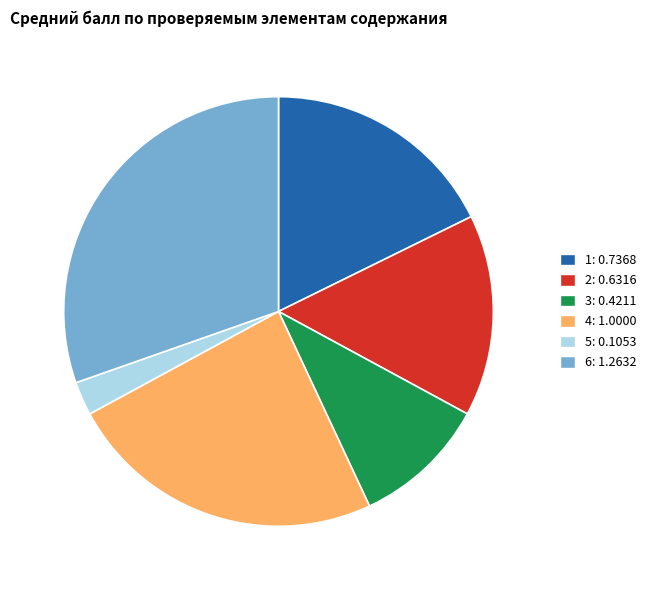

The 3: 0.4211 slice represents 17% of the pie. True or false?

False